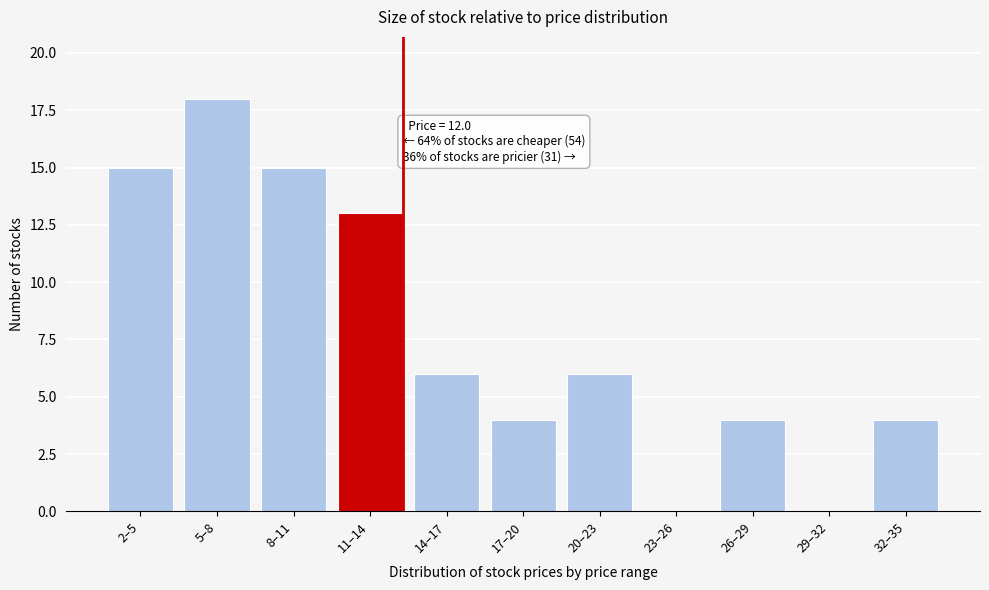

Reading right to left, list all the values displayed in this chart.

32–35=4	29–32=0	26–29=4	23–26=0	20–23=6	17–20=4	14–17=6	11–14=13	8–11=15	5–8=18	2–5=15